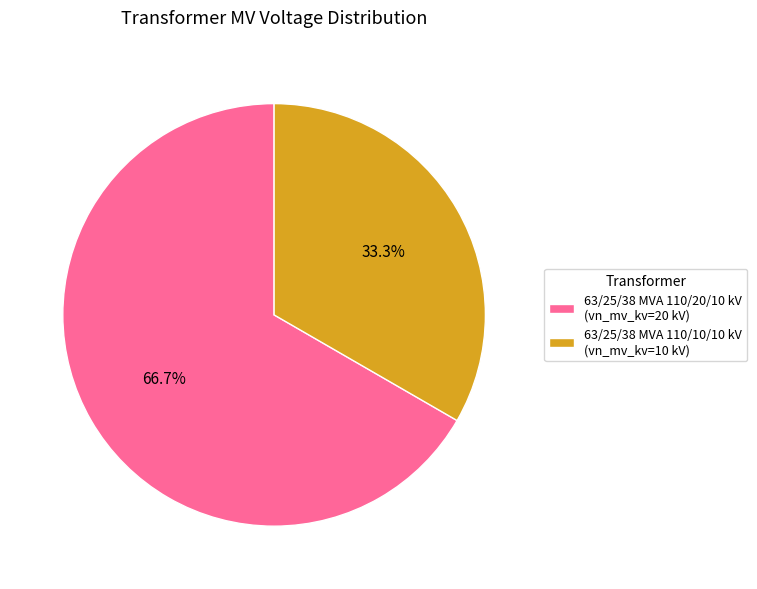

To the nearest percent, what portion does 63/25/38 MVA 110/20/10 kV represent?

67%